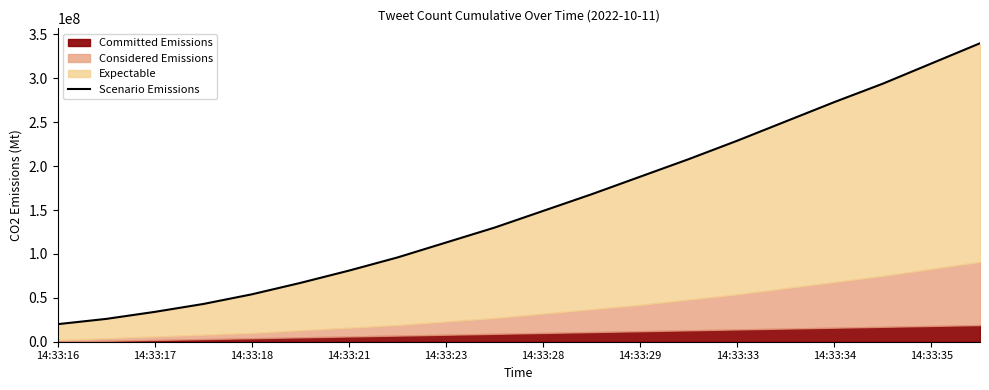

True or false: the data shows 535202124 at 19.

False